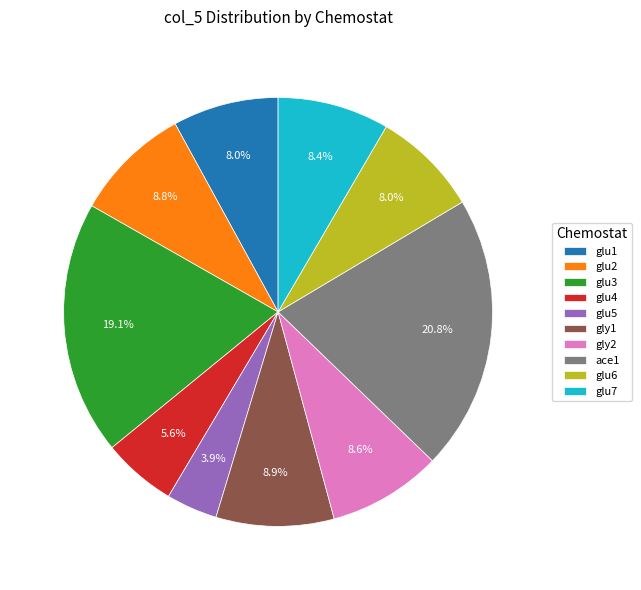

To the nearest percent, what is the average slice percentage?

10%